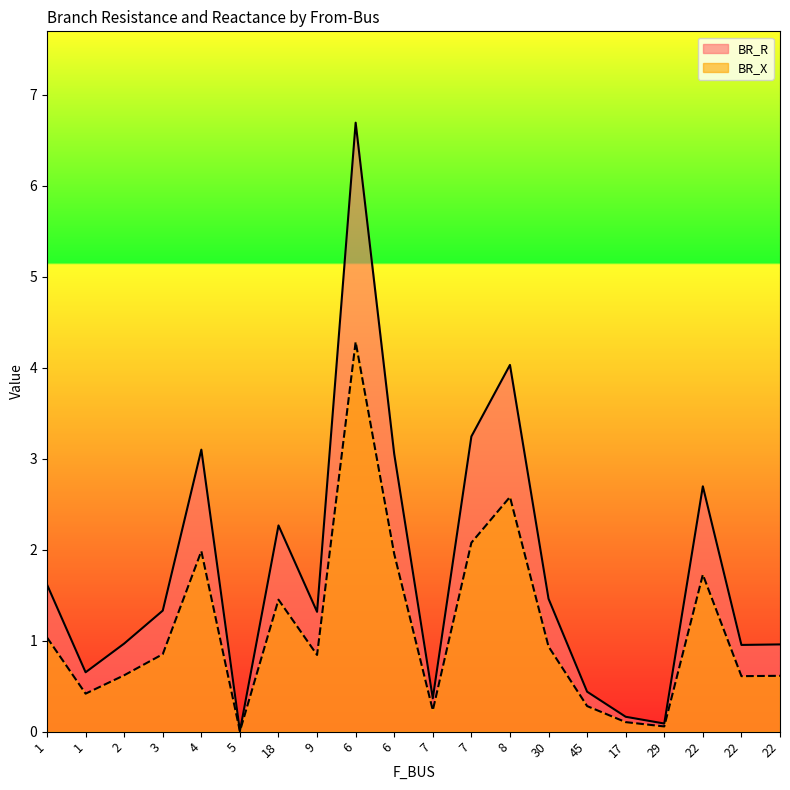

How many distinct data groups are displayed?

2